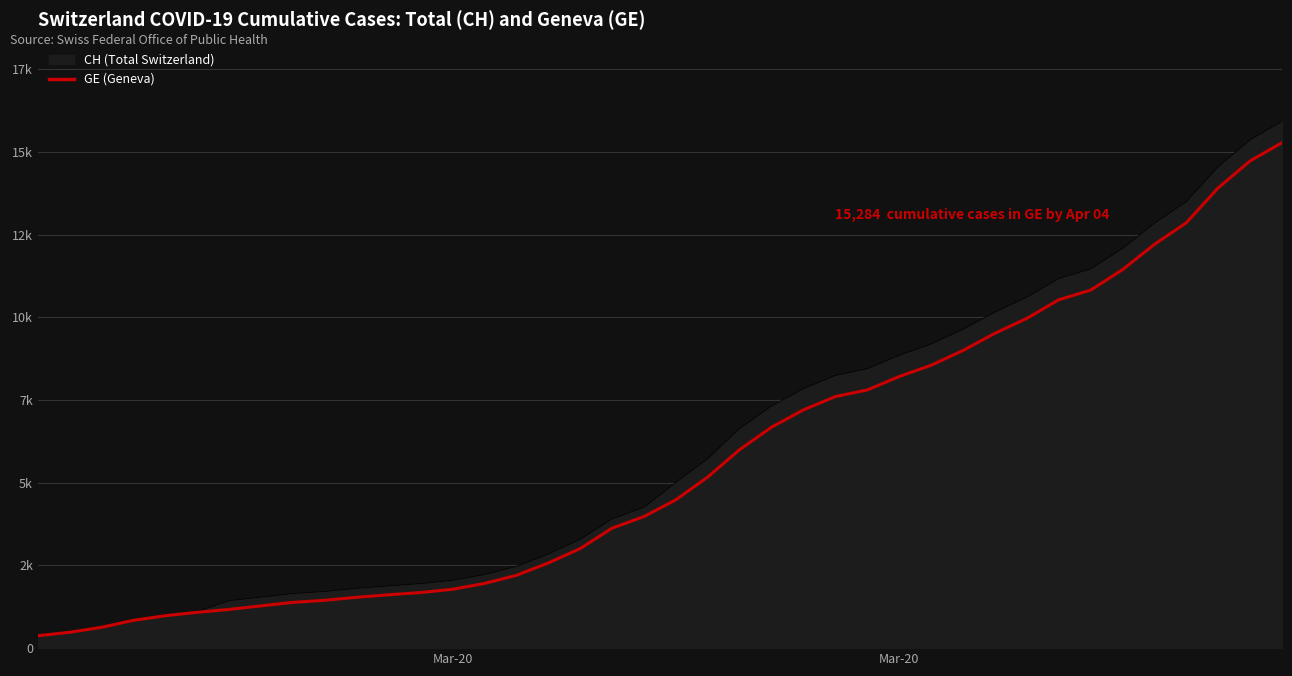

Which label corresponds to the smallest value in the chart?

Mar-20